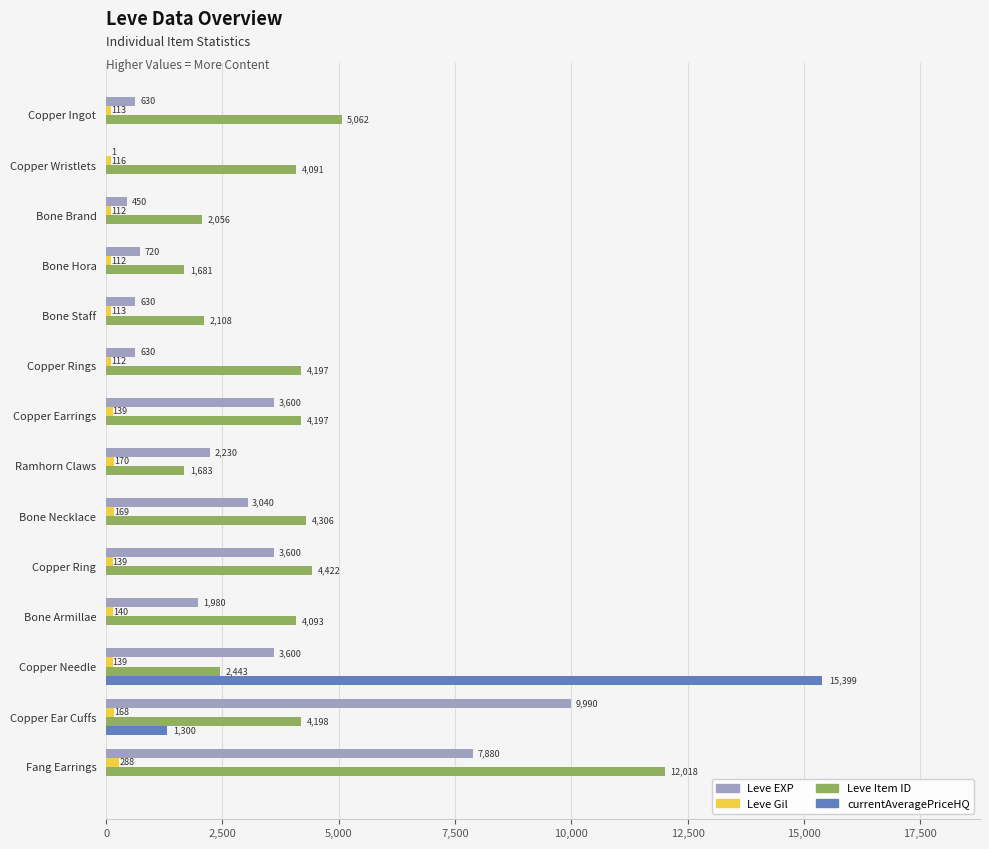

What is the average value of the Leve Gil series?

145